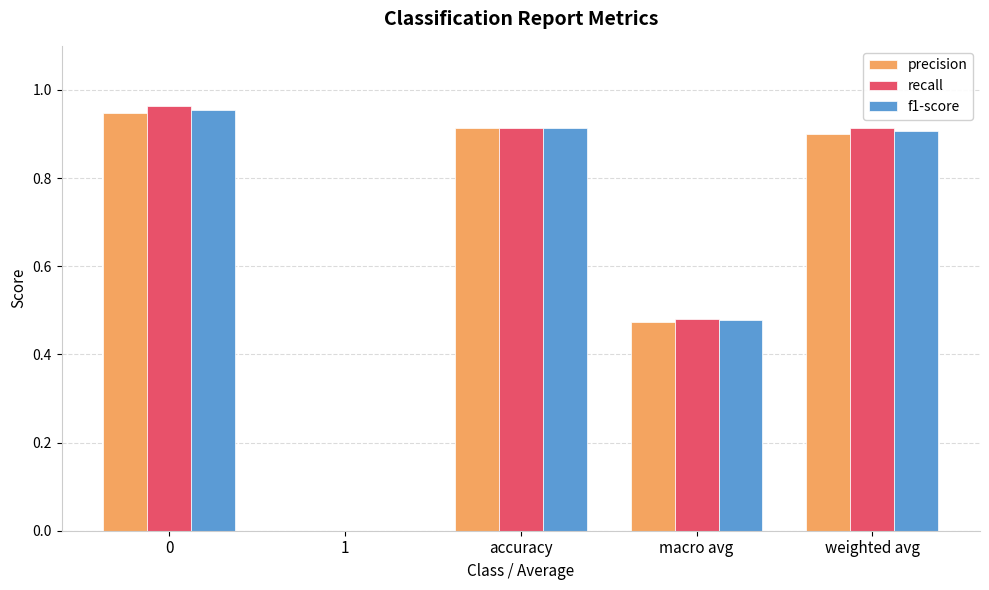

The value of recall at 0 is 0.4. True or false?

False